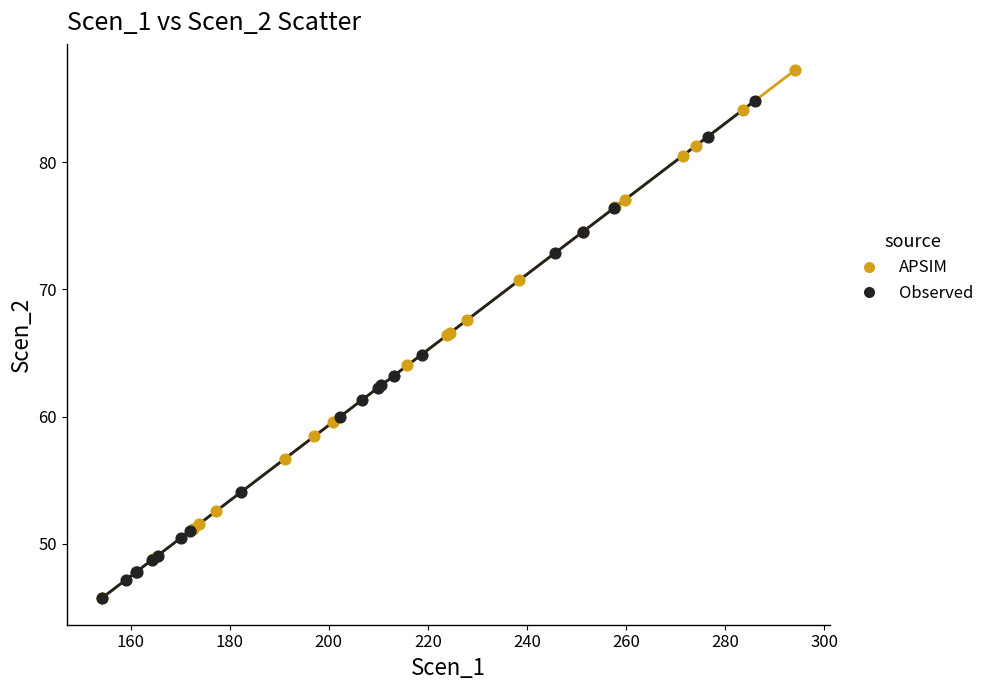

Which series has the largest Y range (max minus min)?

APSIM